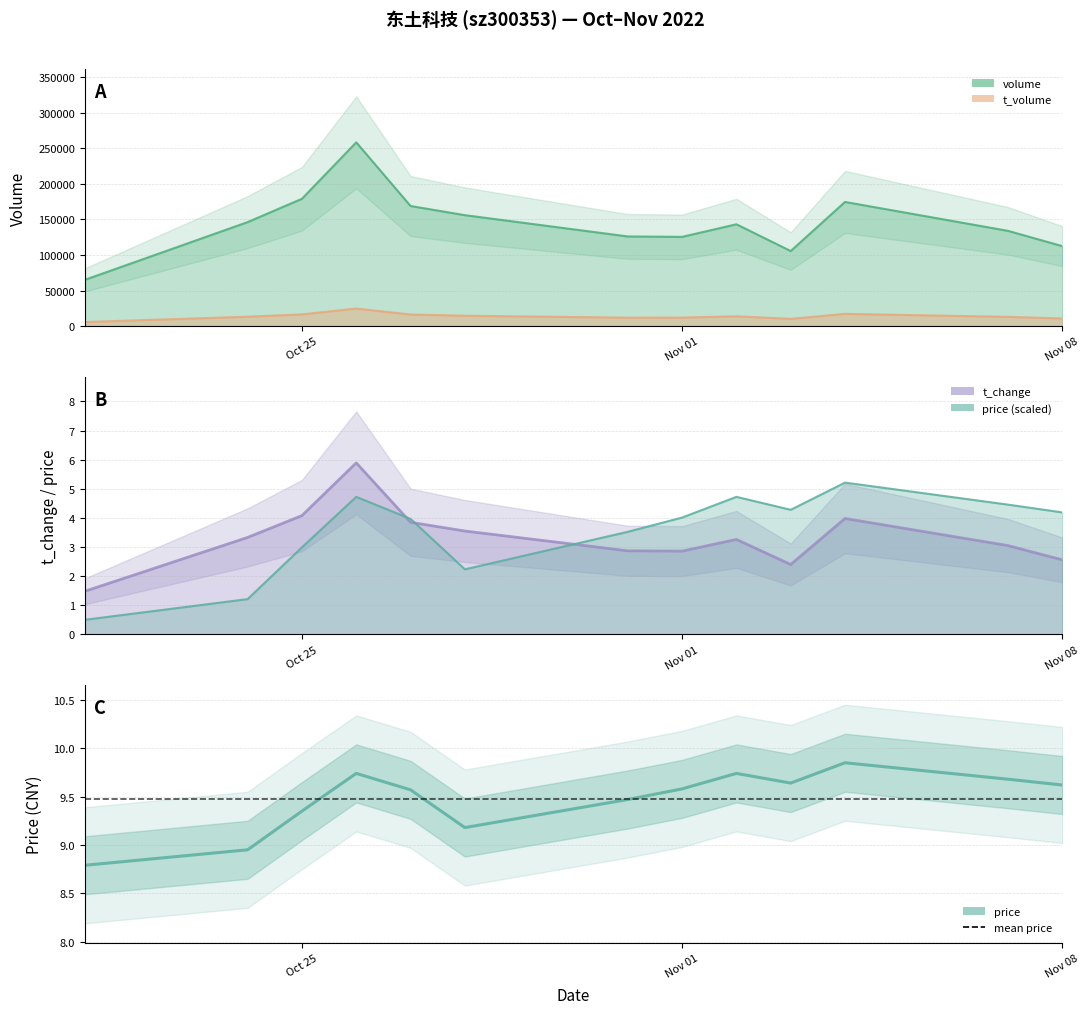

How many interior local peaks does the t_change series have?

3